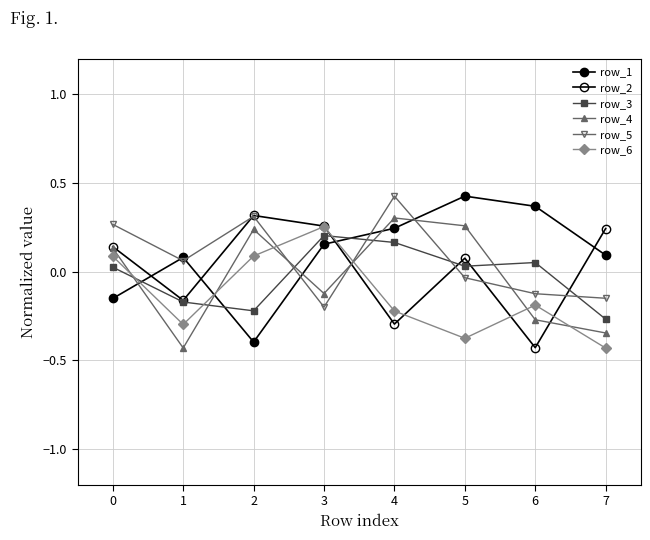

What is the smallest value displayed?

-0.4